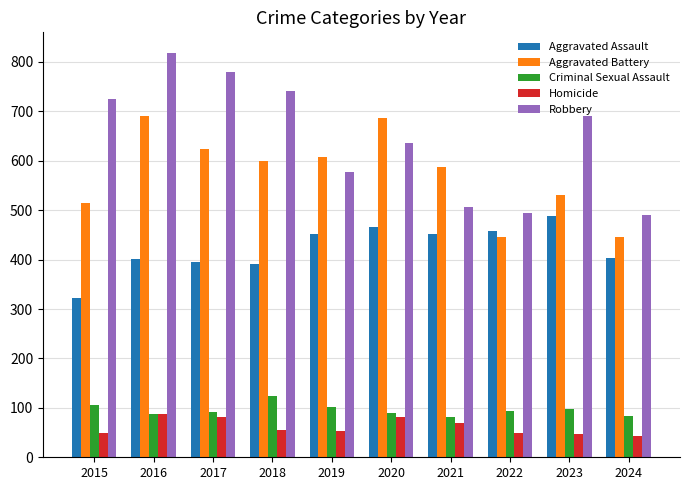

Rank the series at 2018 from highest to lowest value.

Robbery, Aggravated Battery, Aggravated Assault, Criminal Sexual Assault, Homicide